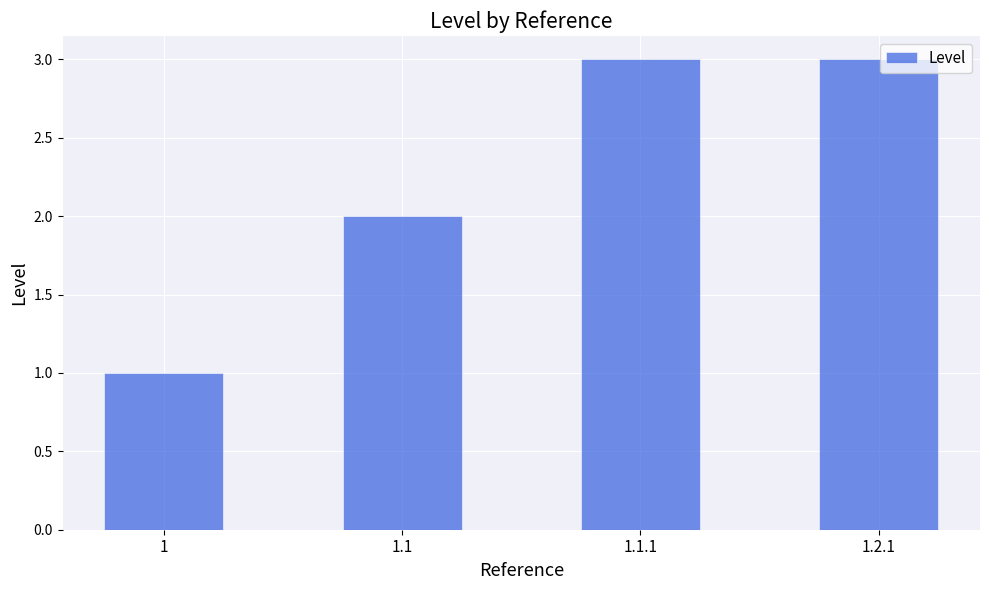

Count the number of categories in the chart.

4